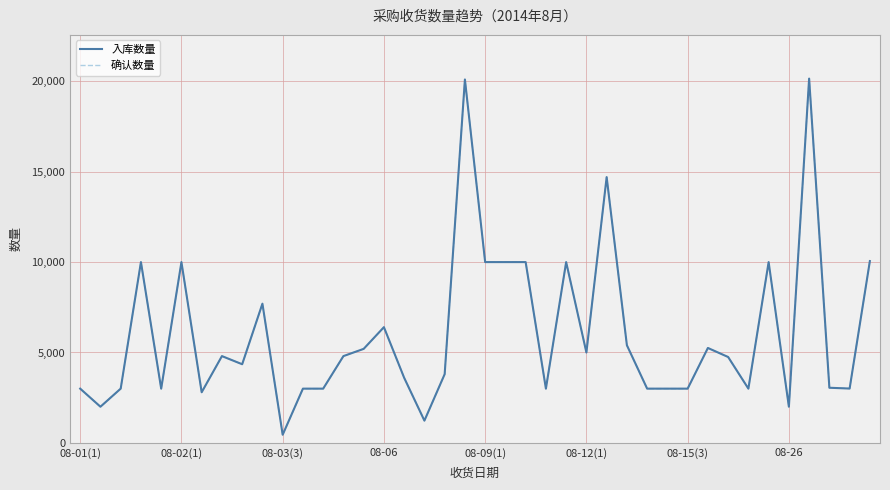

At which category does the chart reach its peak across all series?

36